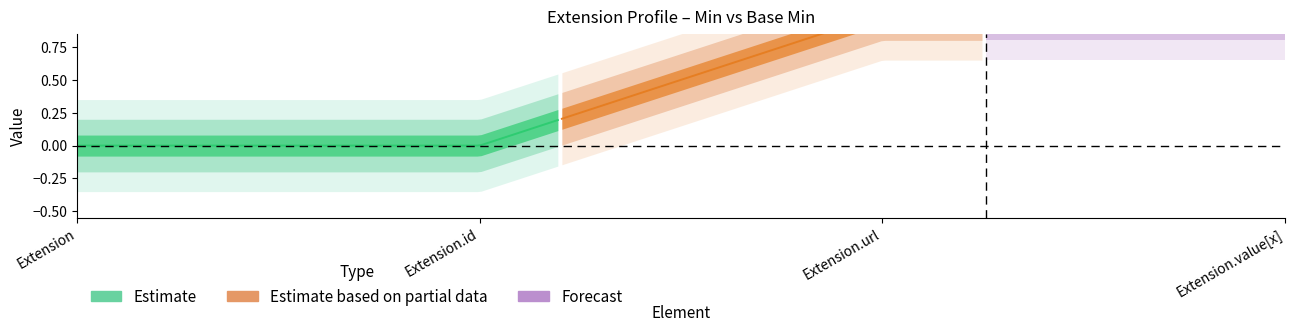

The Min series shows 1 at Extension.value[x]. True or false?

True